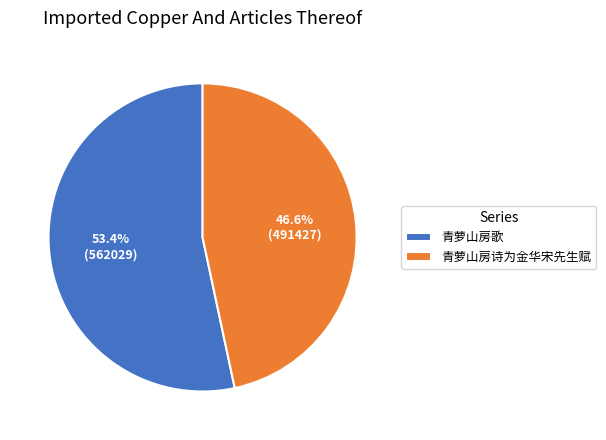

Which slice is the smallest?

青萝山房诗为金华宋先生赋